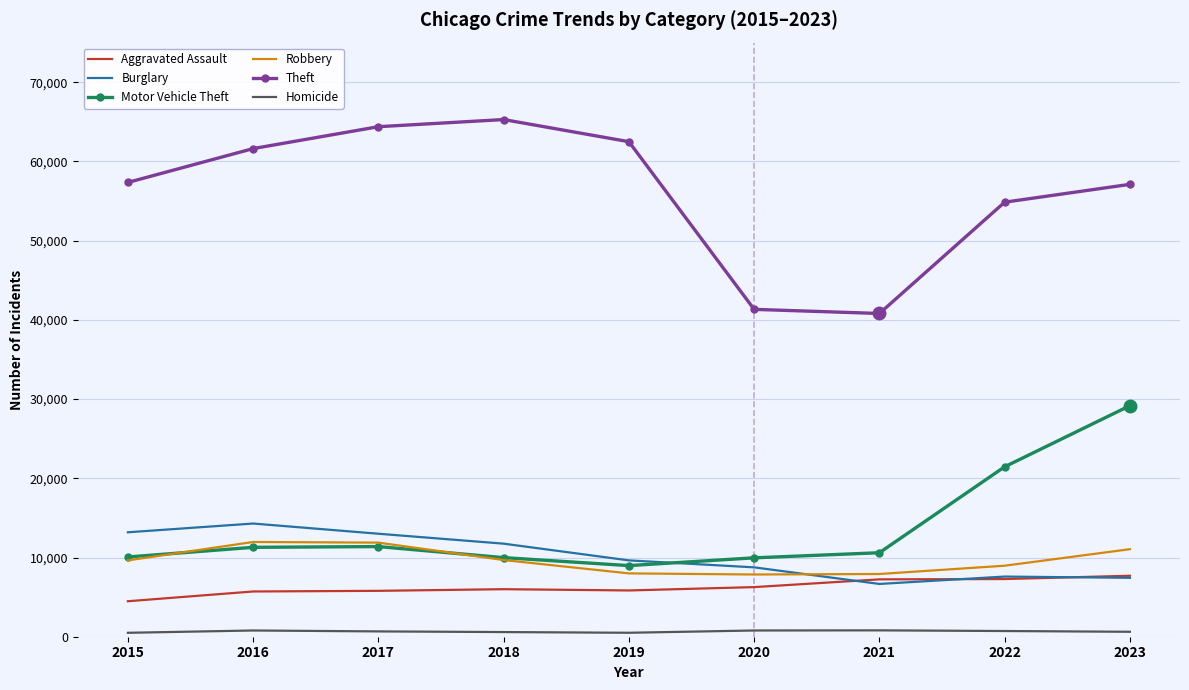

True or false: Robbery has a value of 7918 at 2021.

True